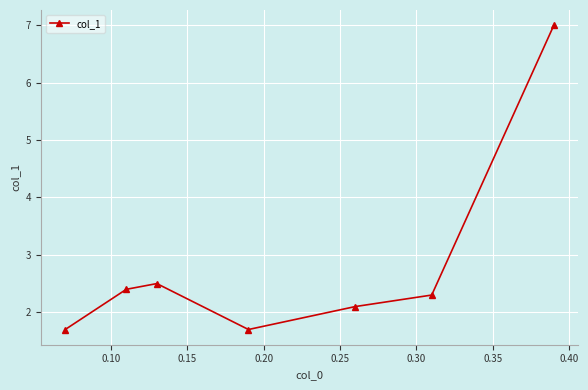

What is the maximum value shown in the chart?

7.0